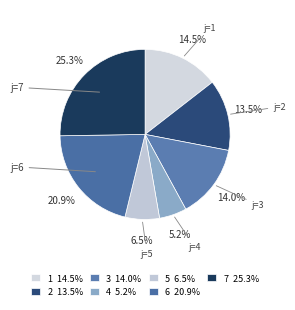

Count the number of slices in the pie.

7